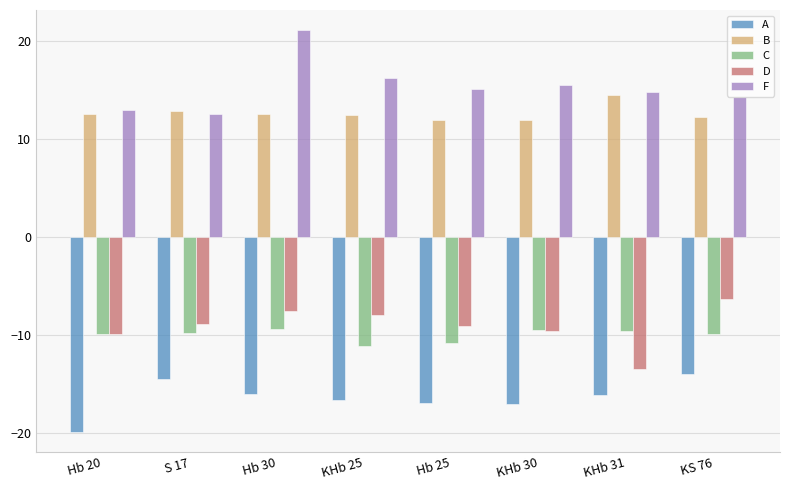

What is the label of the 8th bar from the left?

KS 76